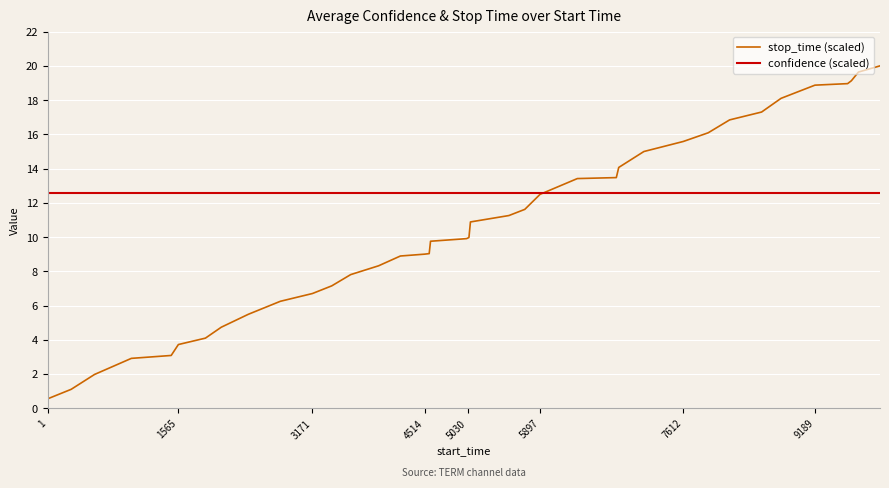

What is the sum of all confidence (scaled) values?

502.0